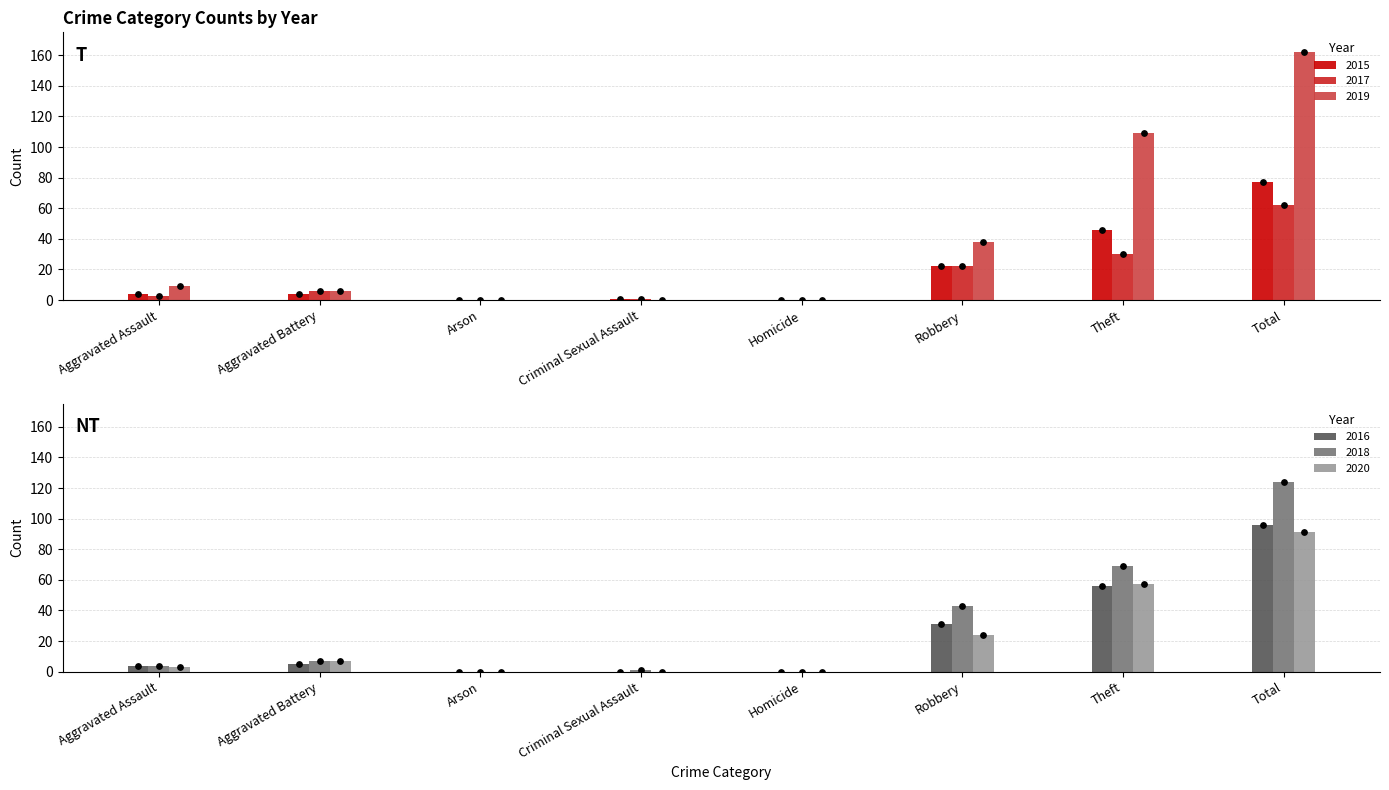

Is the value of 2015 at Total greater than the value of 2018 at Criminal Sexual Assault?

Yes